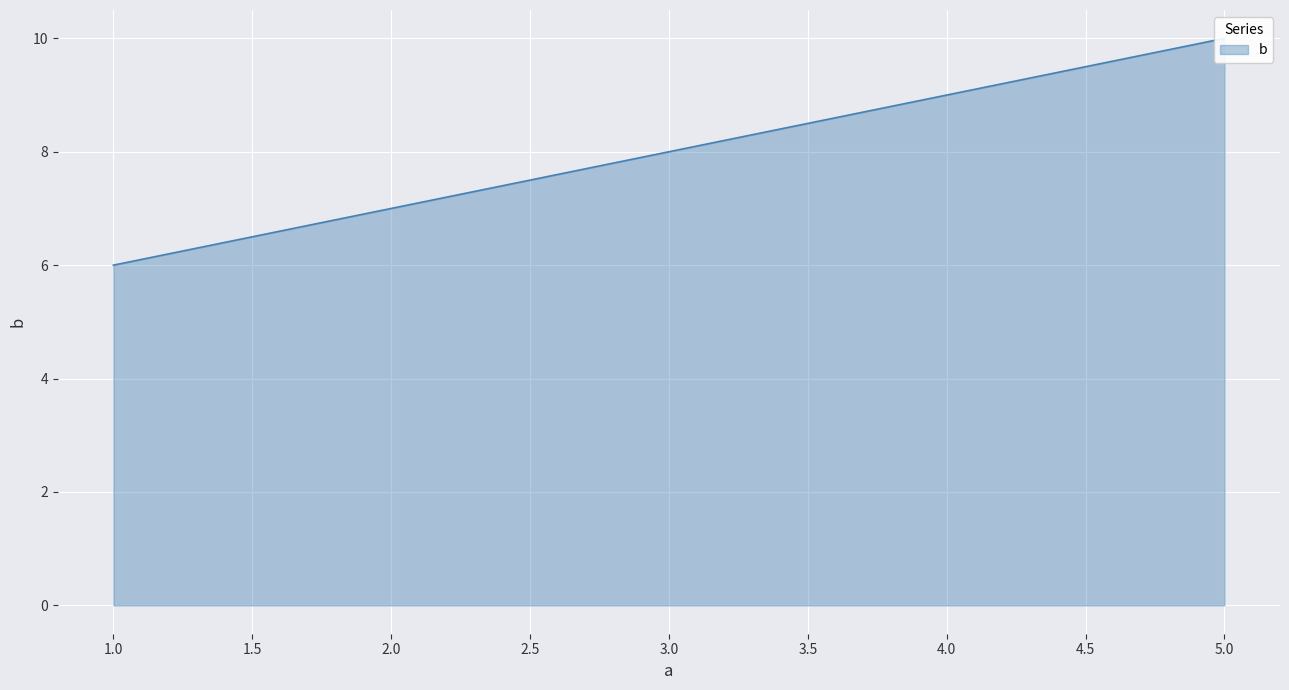

Rank the categories by value from lowest to highest.

1, 2, 3, 4, 5